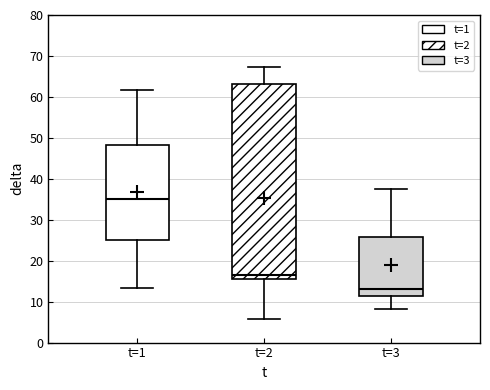

Reading left to right, transcribe this box plot: for each box, give where its median line is, the range the box spans, and where its two whiskers end, as read against the y-axis. The values are not printed on the chart, so give them approximately, as read against the axis.

t=1: median 35, box 25 to 48, whiskers 13 to 62
t=2: median 16 (just above the box's lower edge), box 16 to 63, whiskers 6 to 67
t=3: median 13, box 11 to 26, whiskers 8 to 38